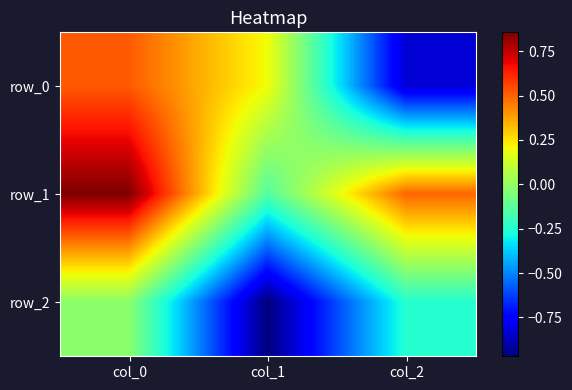

The row_2 series shows -1.6 at col_1. True or false?

False